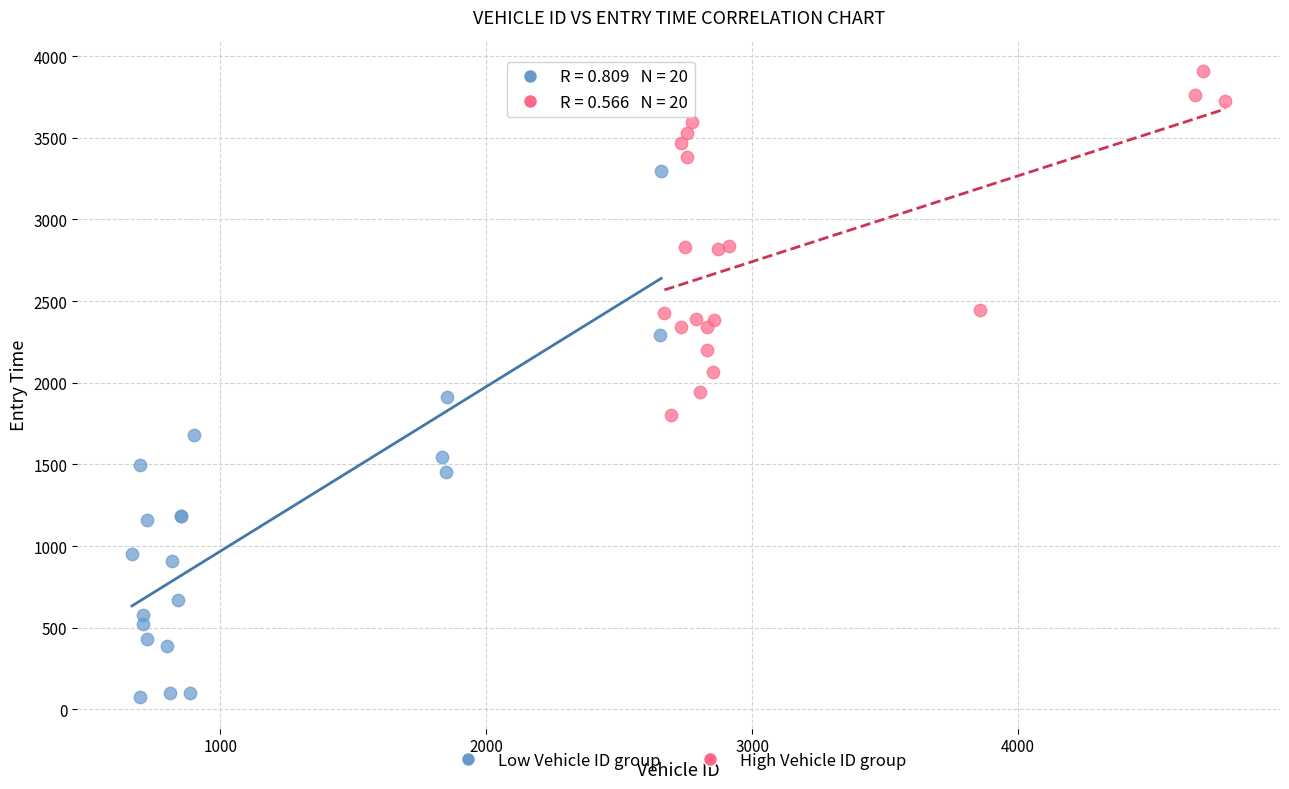

What are all the series names shown in the legend?

Low Vehicle ID group, High Vehicle ID group